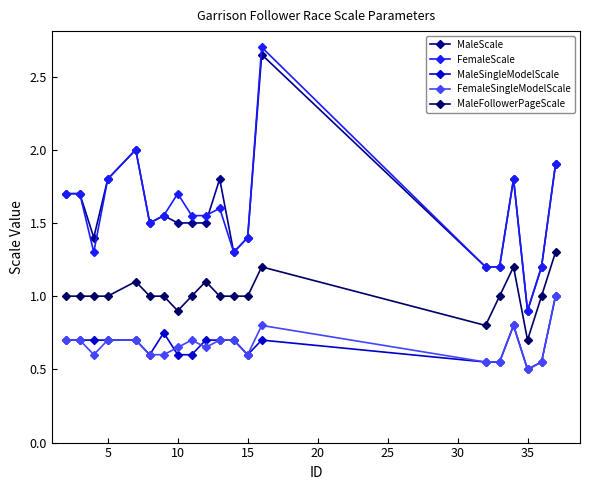

List the series in order of their peak value, lowest first.

MaleSingleModelScale, FemaleSingleModelScale, MaleFollowerPageScale, MaleScale, FemaleScale